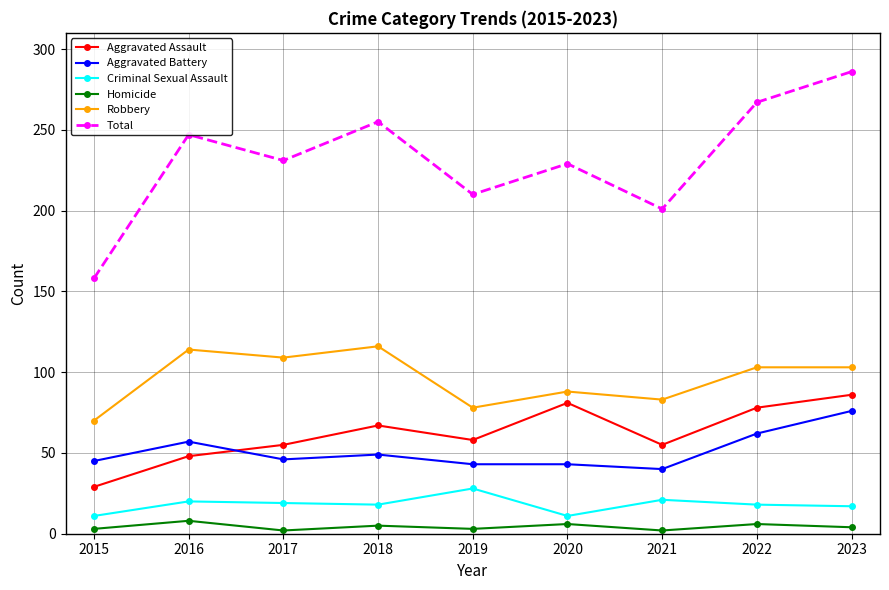

True or false: Homicide and Robbery intersect in this chart.

False